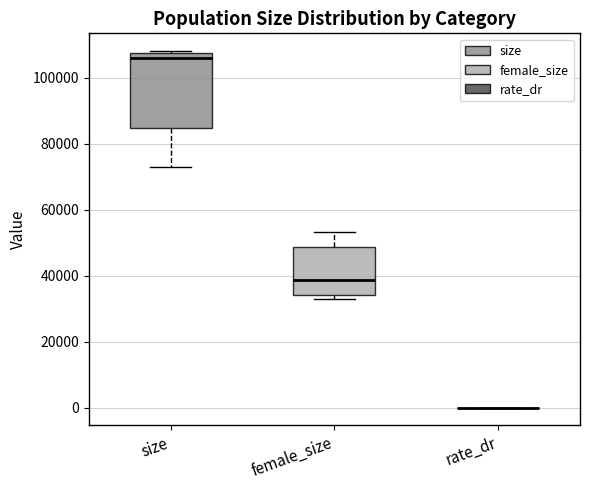

Comparing the boxes themselves (not the whiskers), which one is the tallest?

size